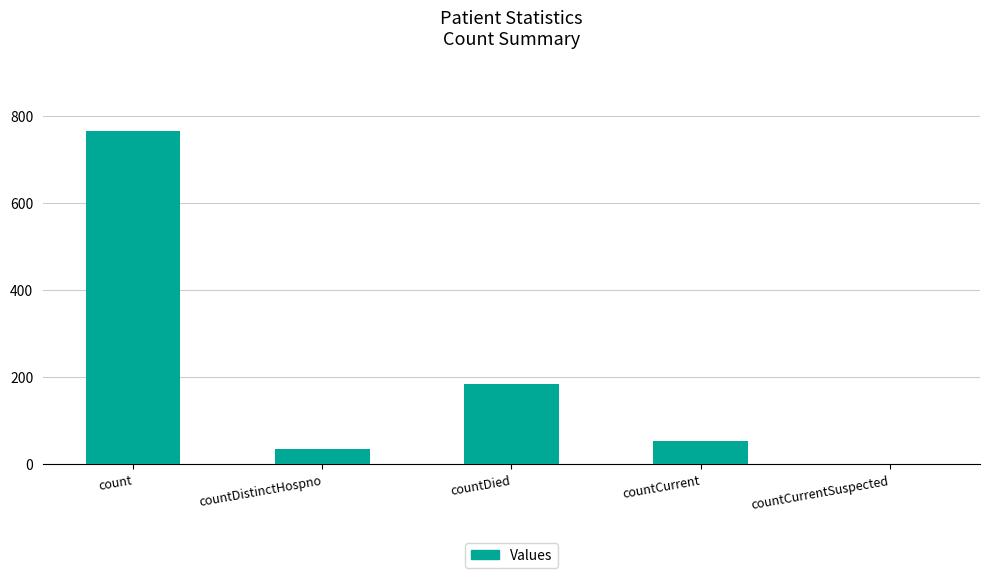

How many positive values are there?

4